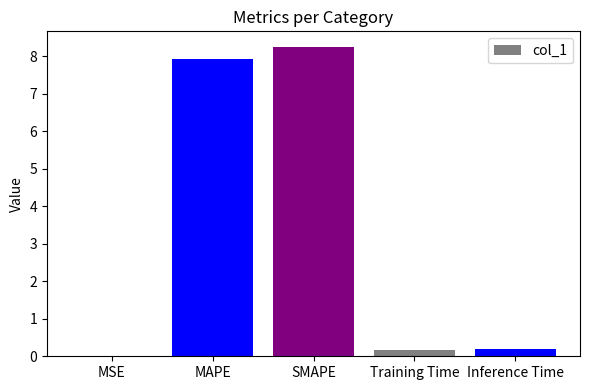

What is the sum of all values?

16.6